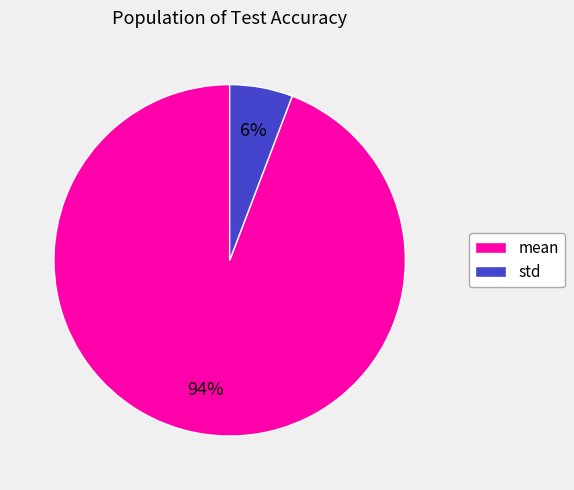

What is the smallest slice in the pie chart?

std